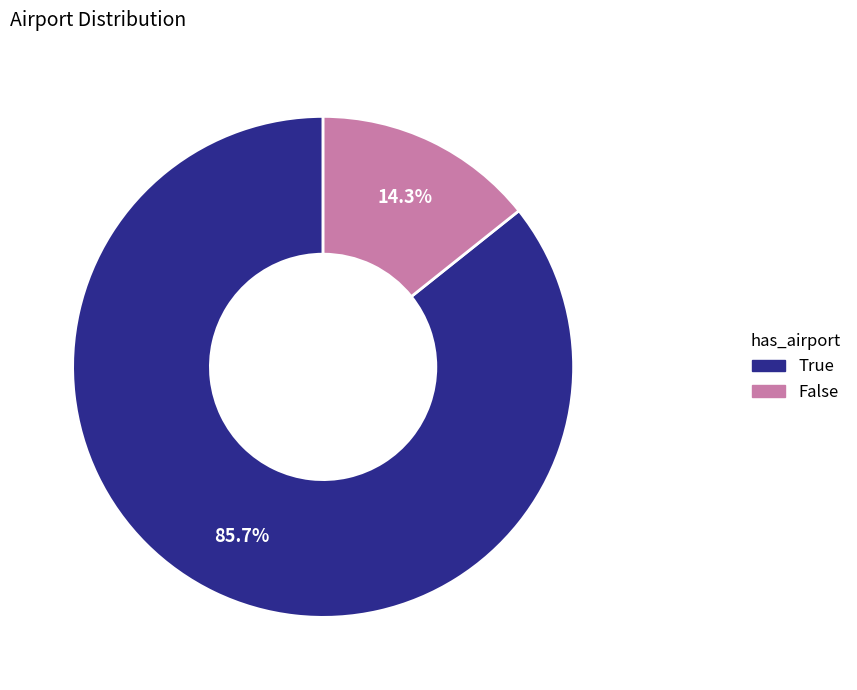

Is the sum of False and True greater than half?

Yes